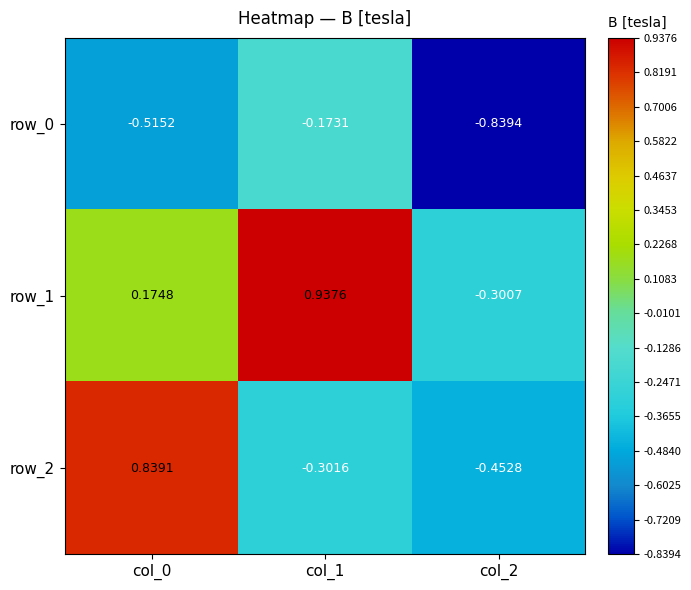

Is the value of row_2 at col_0 greater than the value of row_1 at col_0?

Yes